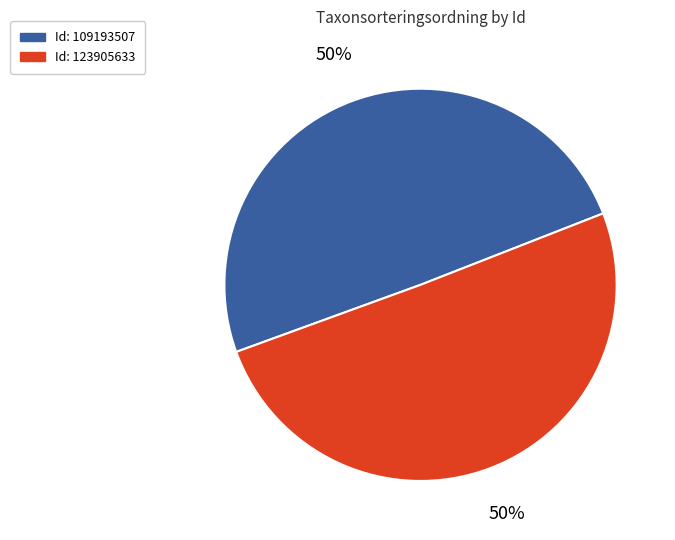

To the nearest percent, what is the average slice percentage?

50%